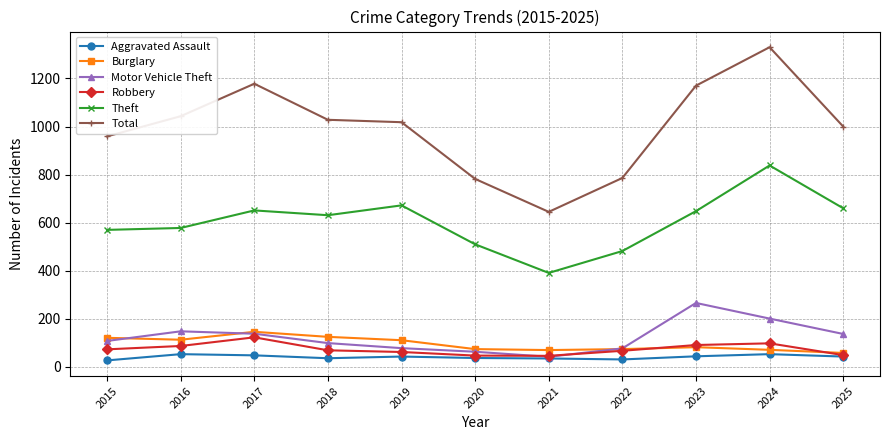

Is it true that Theft equals 648 at 2023?

True